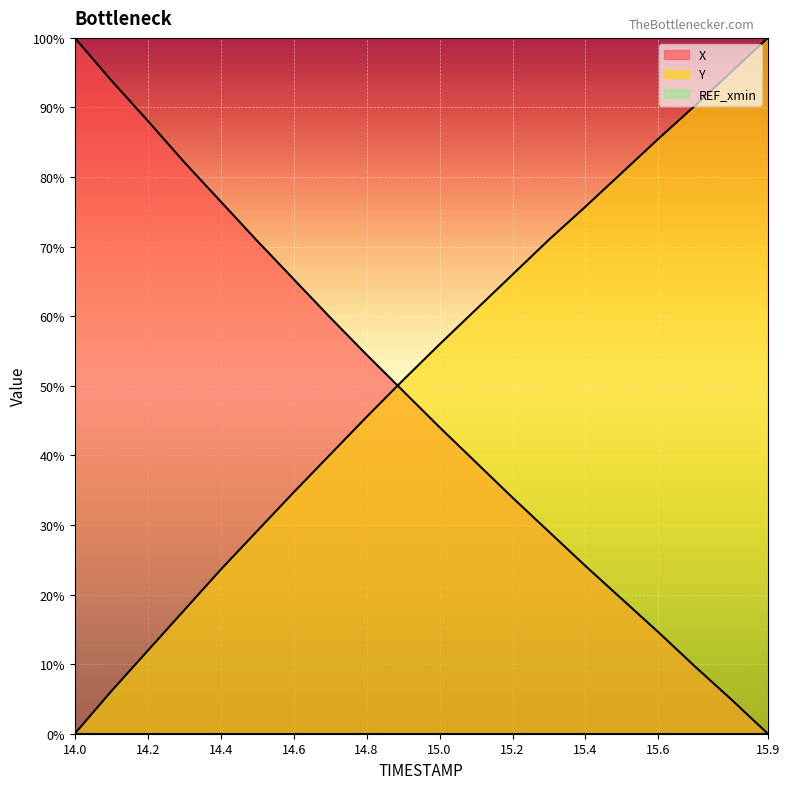

At which category is the sum across all series the highest?

15.6